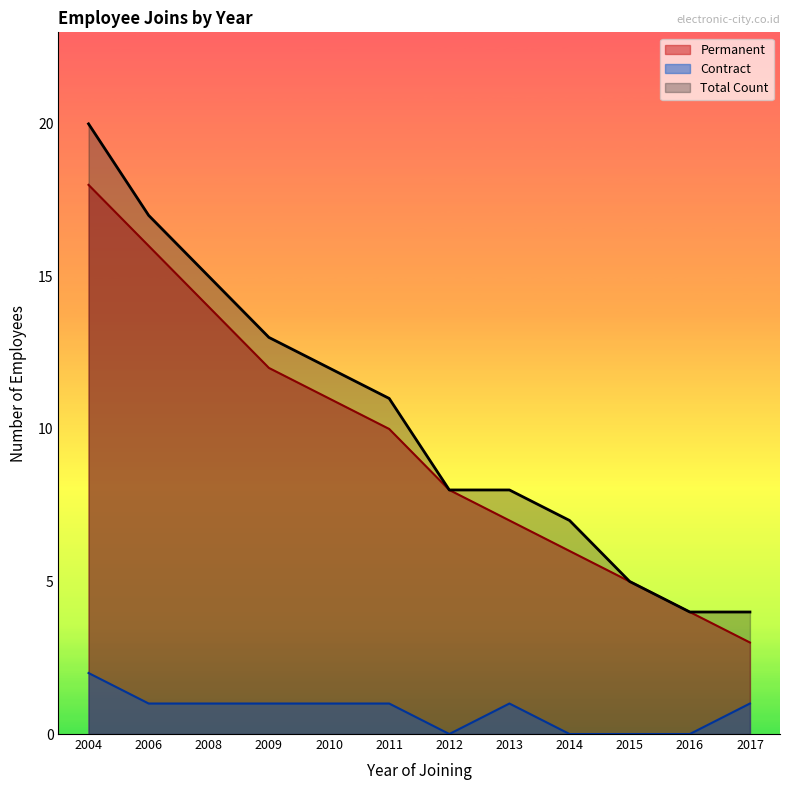

Read the Count value at 2006.

17